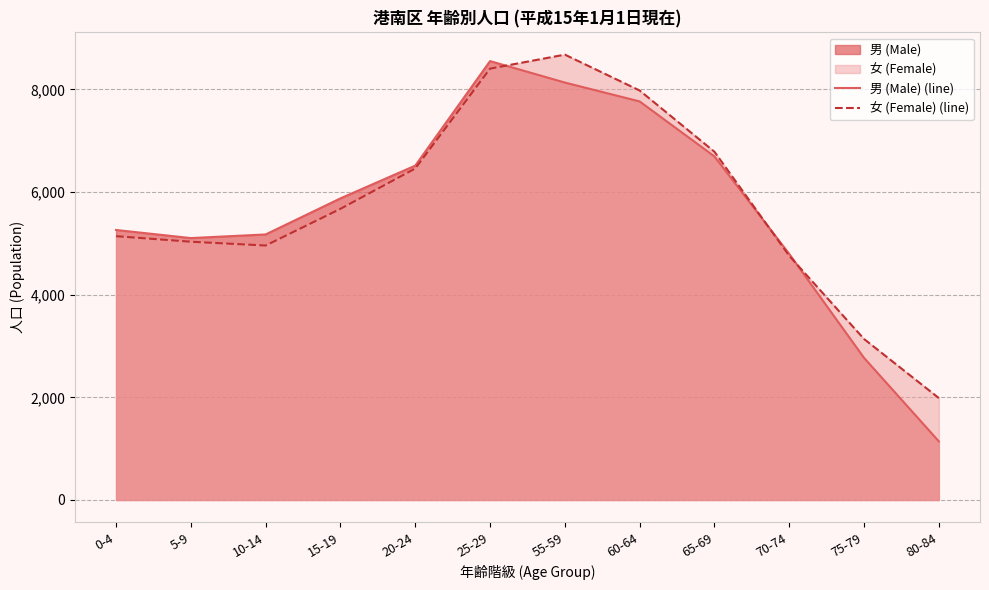

Rank the series at 20-24 from lowest to highest value.

女 (Female) (line), 男 (Male) (line)